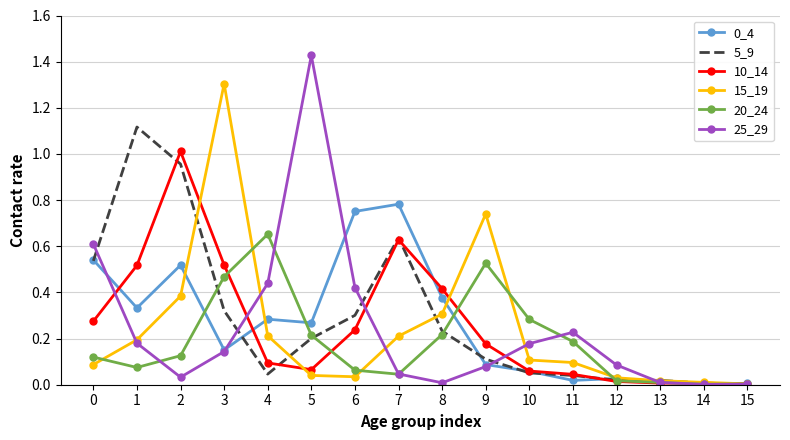

Which series has the widest spread of values?

25_29